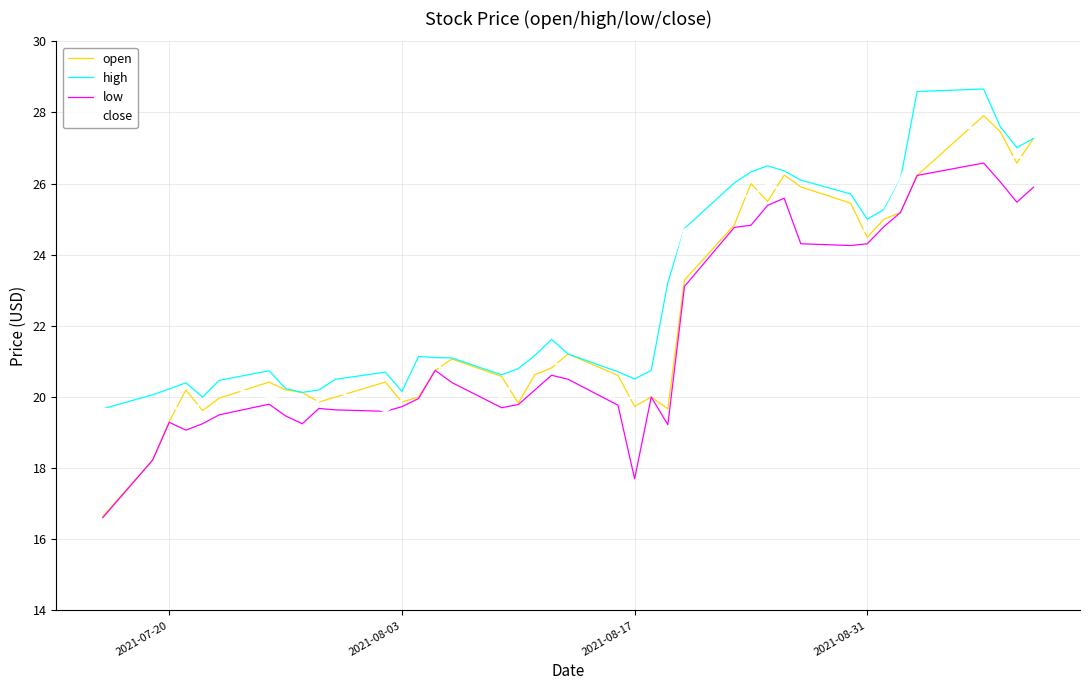

What is the smallest value displayed?

16.6